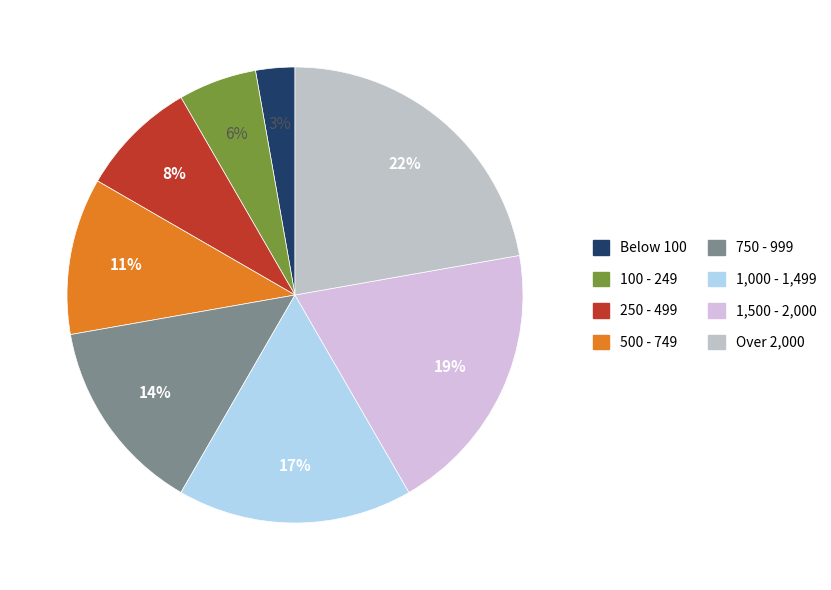

Does 500 - 749 account for over 50% of the chart?

No